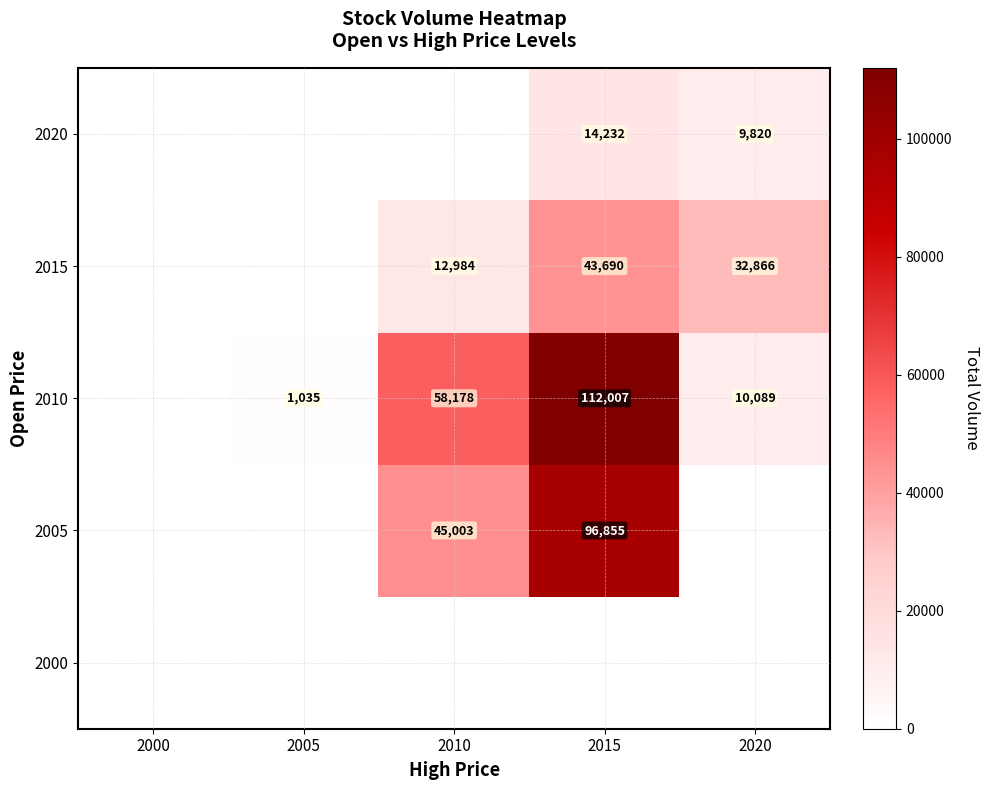

Count the number of data series in this chart.

5